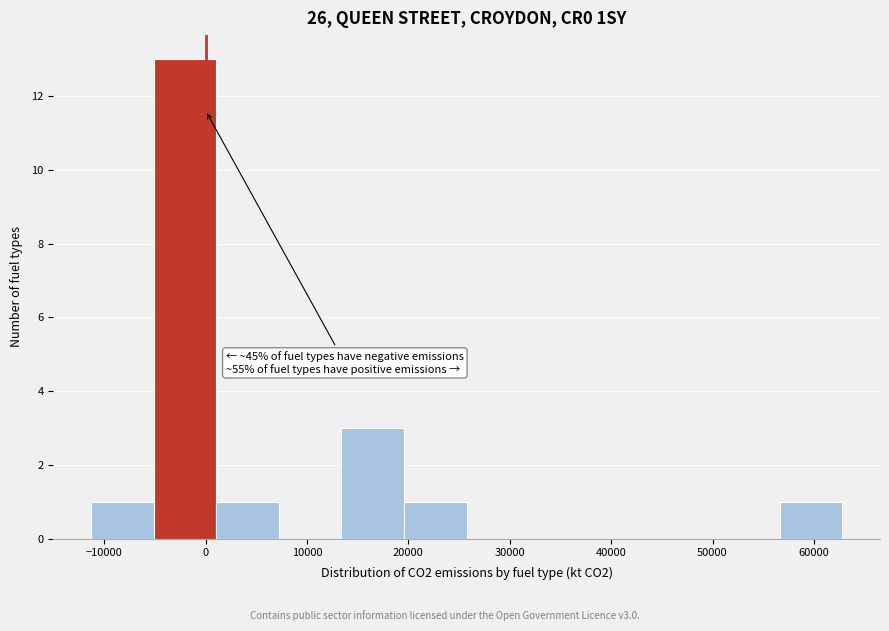

Over which range of the x-axis is the bar tallest?

-5000 to 1000